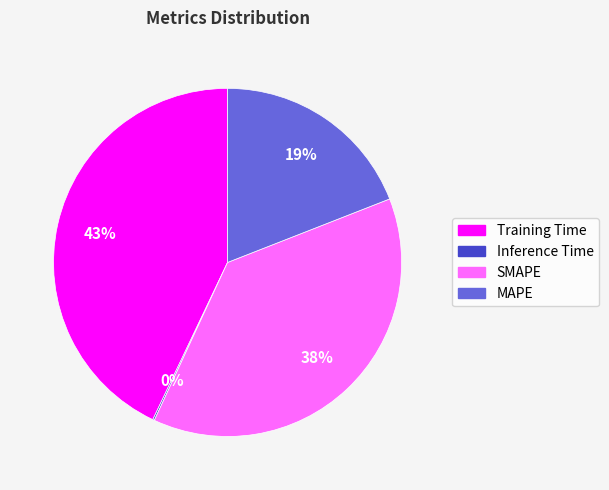

Is there any slice that represents more than half of the pie?

No